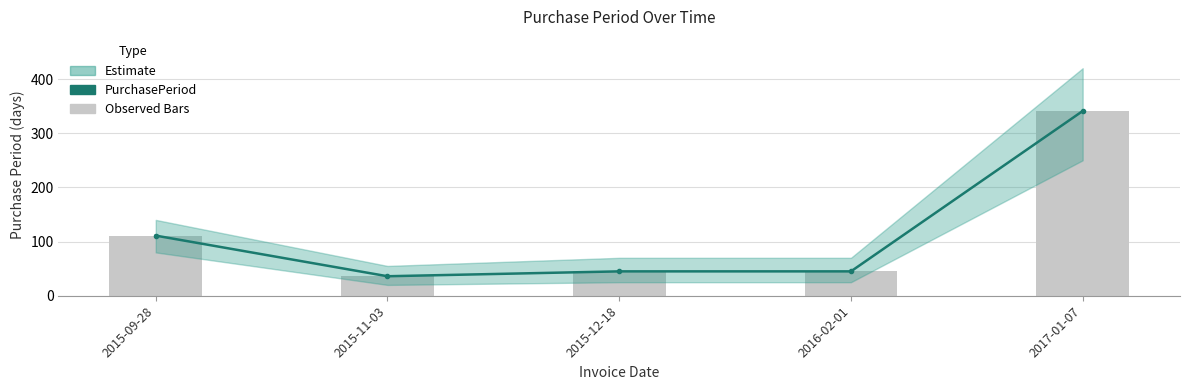

How many categories are shown in the chart?

5